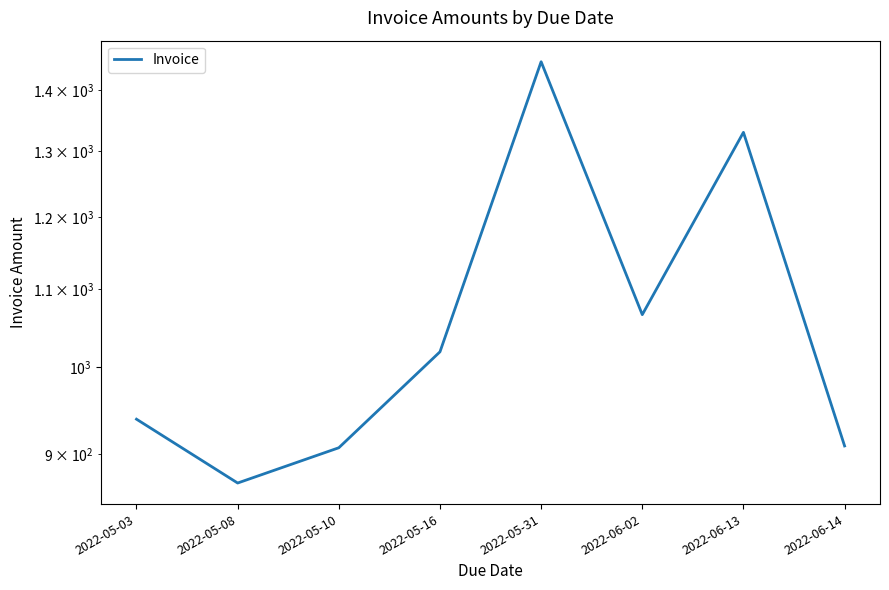

How many distinct data groups are displayed?

1